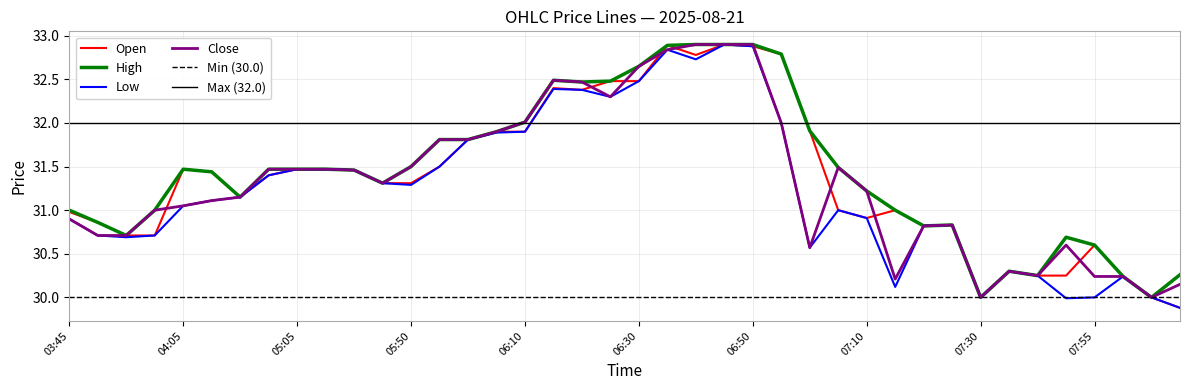

At how many categories does at least one series exceed 32?

10